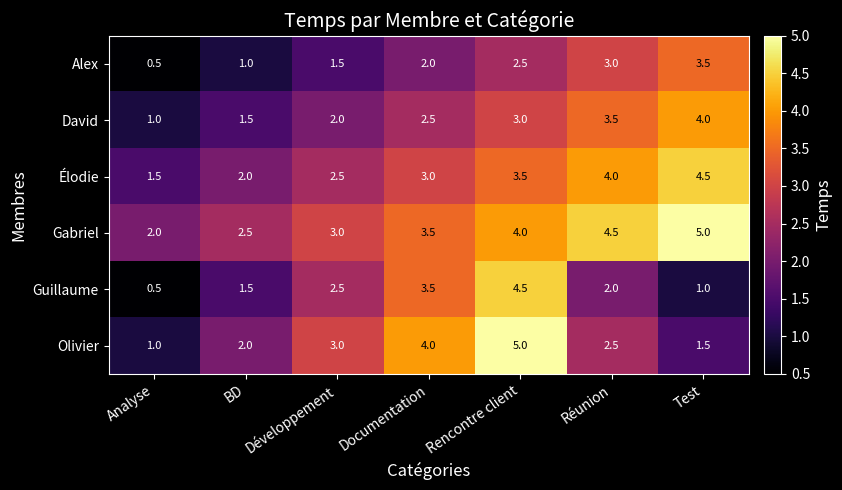

How many distinct data groups are displayed?

6